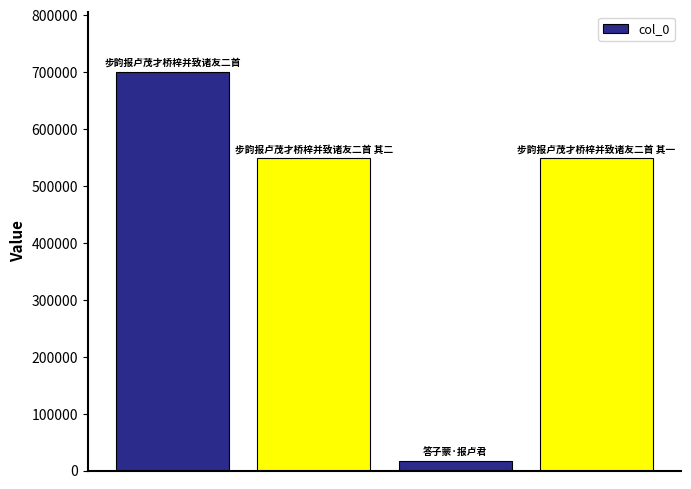

What is the difference between the maximum and minimum values?

683589